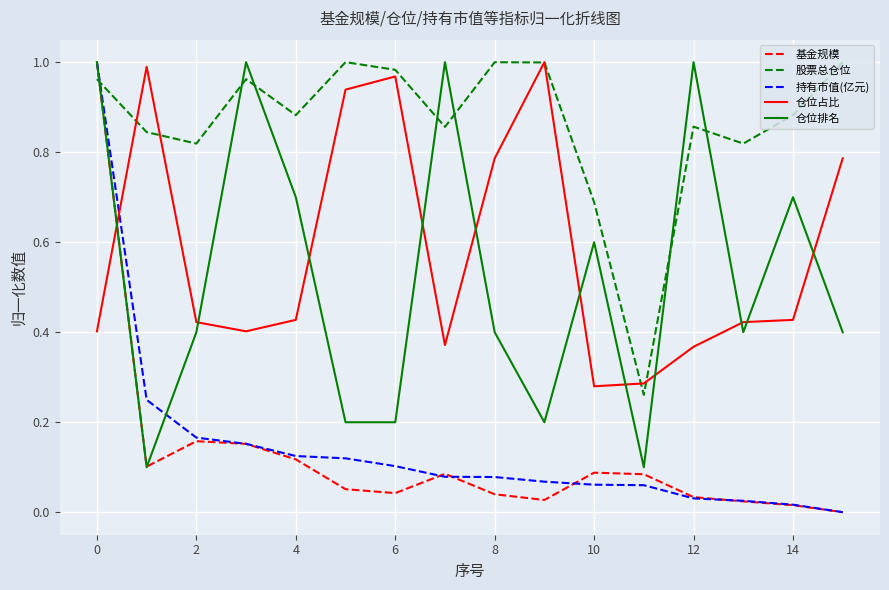

True or false: 股票总仓位 and 仓位排名 intersect in this chart.

True